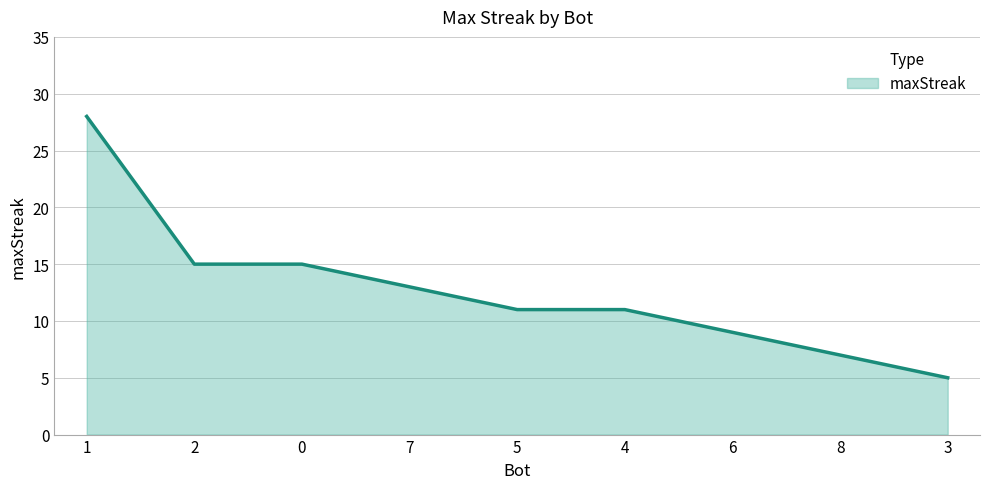

Reading right to left, extract all data points from this chart.

5	7	9	11	11	13	15	15	28